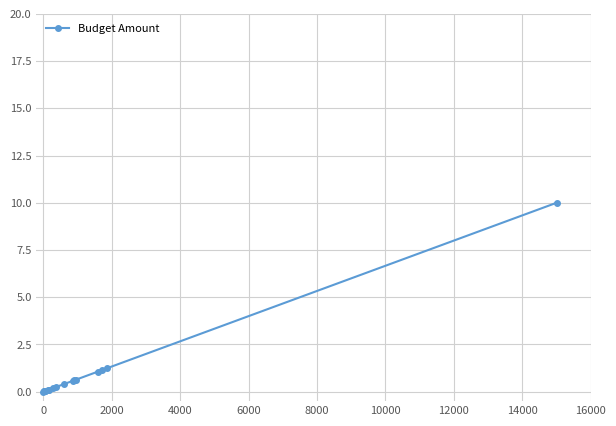

What is the greatest value displayed?

10.0